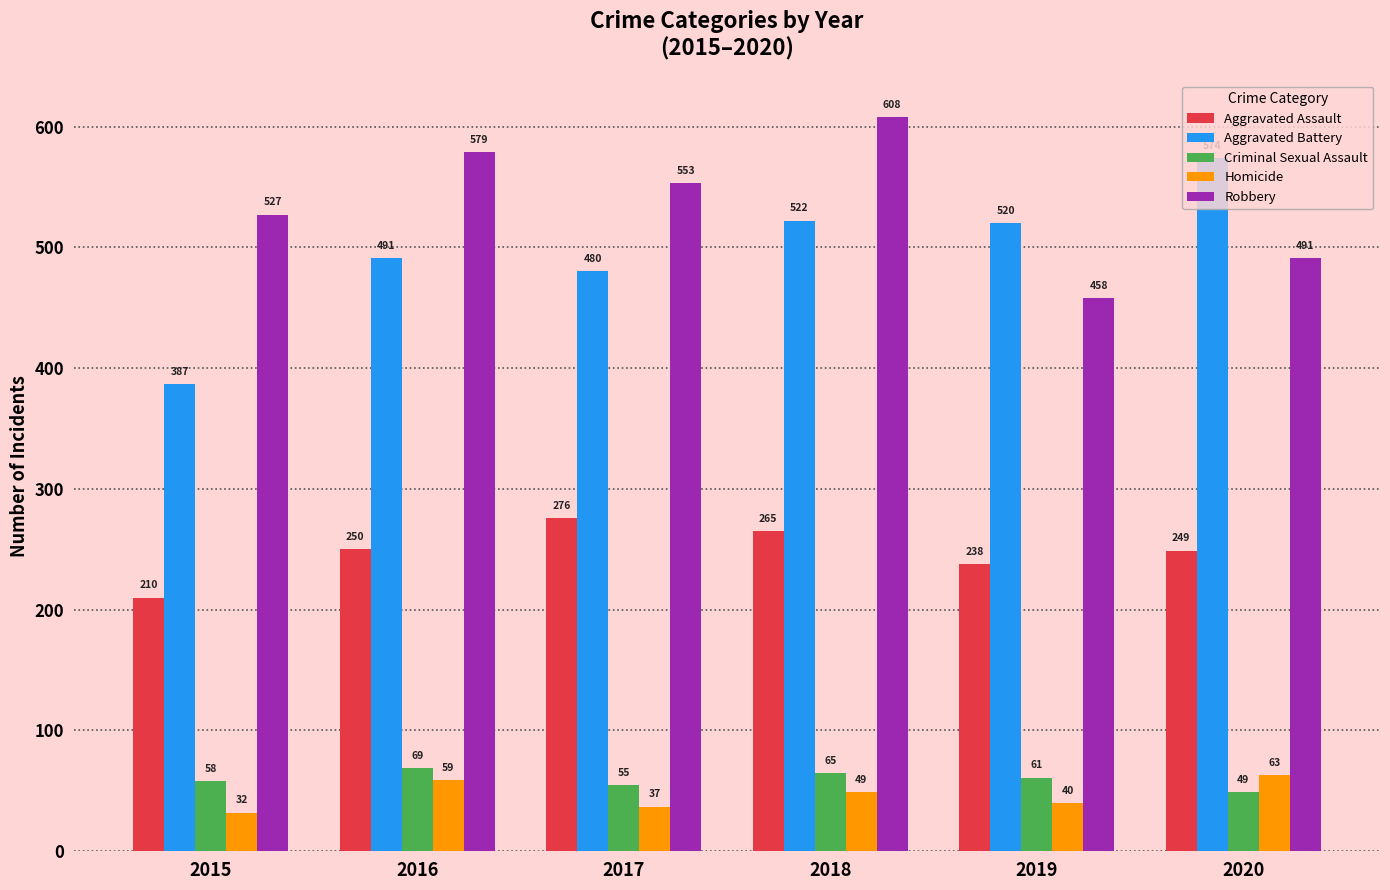

Reading right to left, what are all the values shown in this chart?

Aggravated Assault: 249	238	265	276	250	210
Aggravated Battery: 574	520	522	480	491	387
Criminal Sexual Assault: 49	61	65	55	69	58
Homicide: 63	40	49	37	59	32
Robbery: 491	458	608	553	579	527